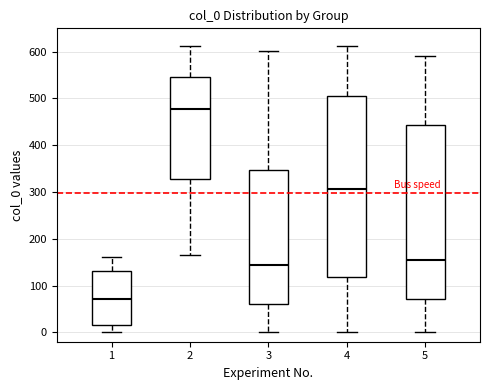

Which box has the highest median line?

2